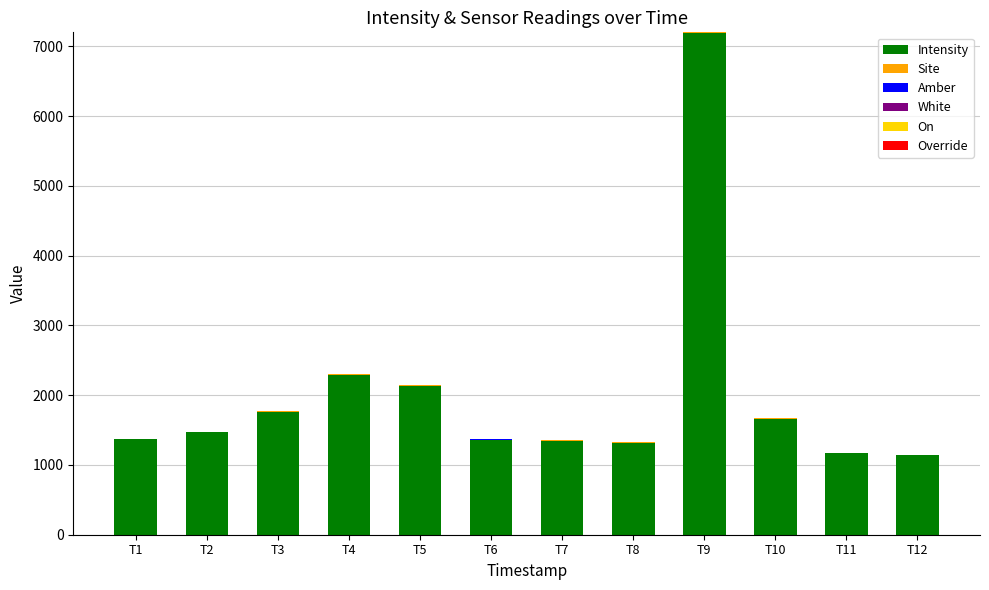

Does the chart contain stacked bars?

Yes